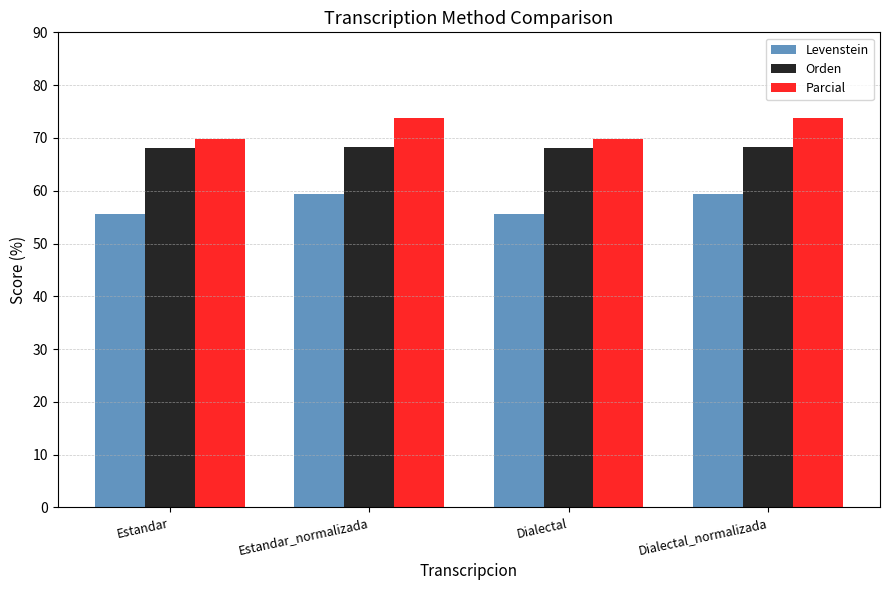

What is the lowest value of the Levenstein series?

55.5